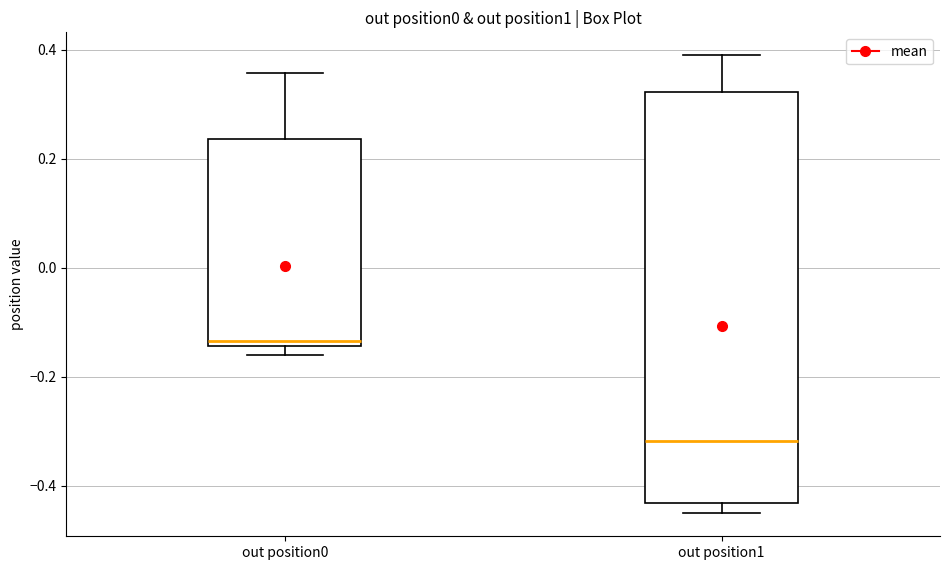

Which box has the lowest median line?

out position1